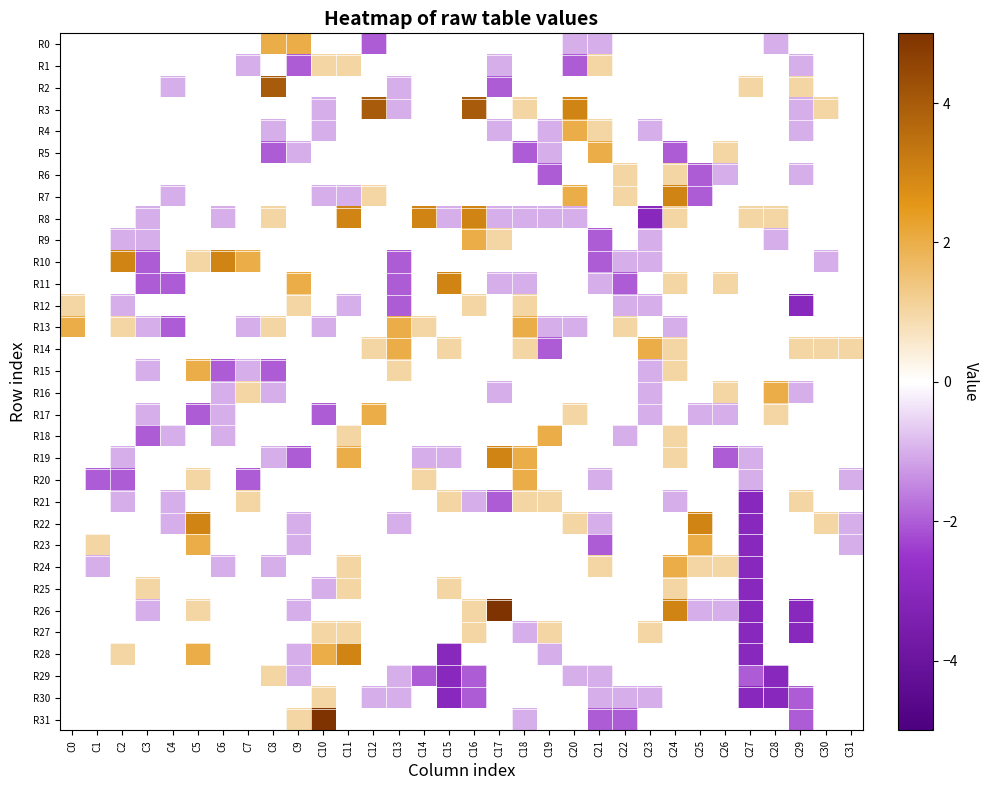

At which category is the sum across all series the highest?

C24